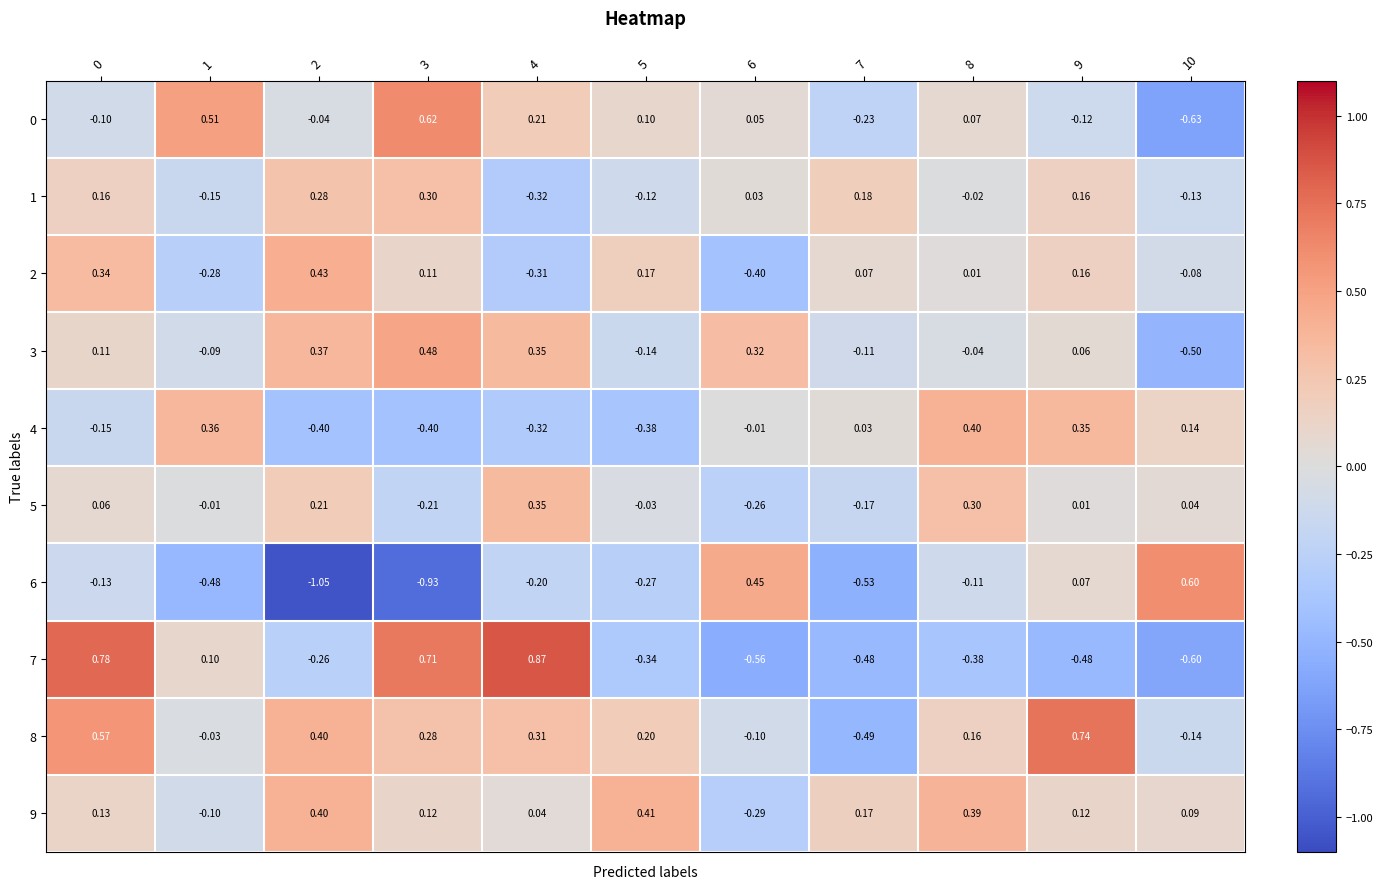

Is the value of 6 at 6 greater than the value of 8 at 10?

Yes